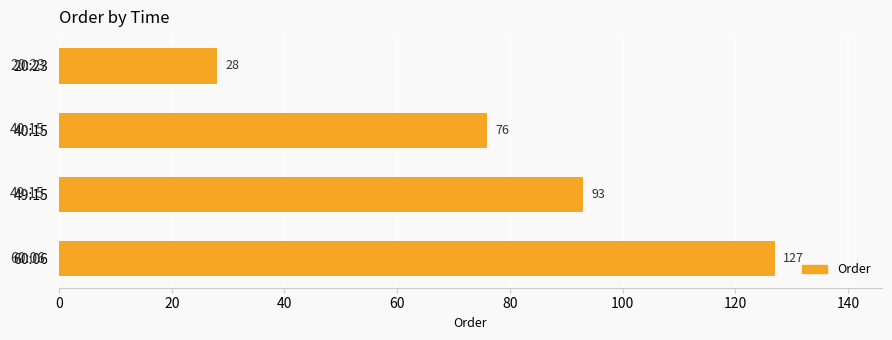

What is the label of the 3rd bar from the top?

49:15